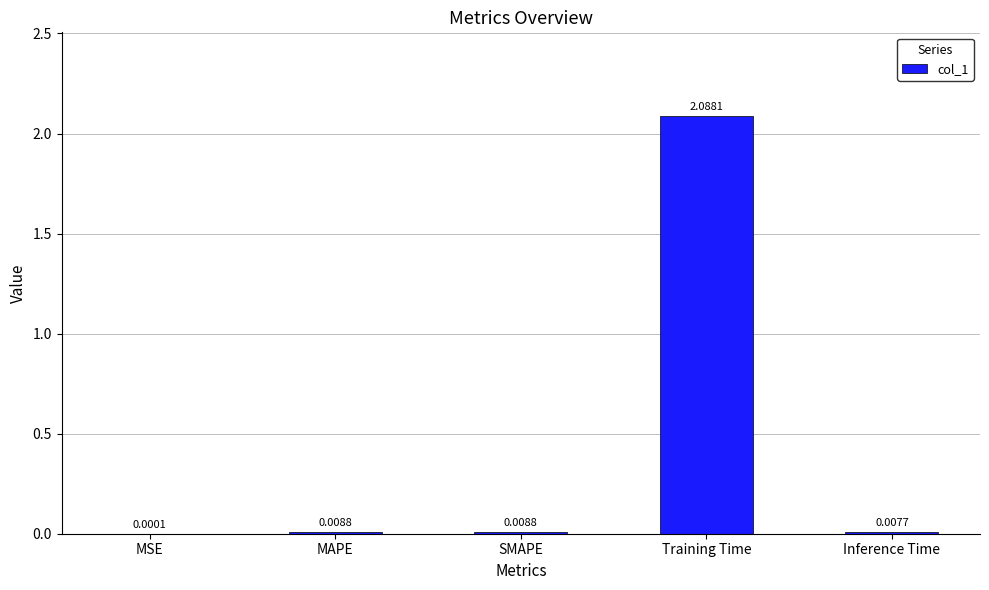

What is the change in value from Training Time to Inference Time?

-2.1